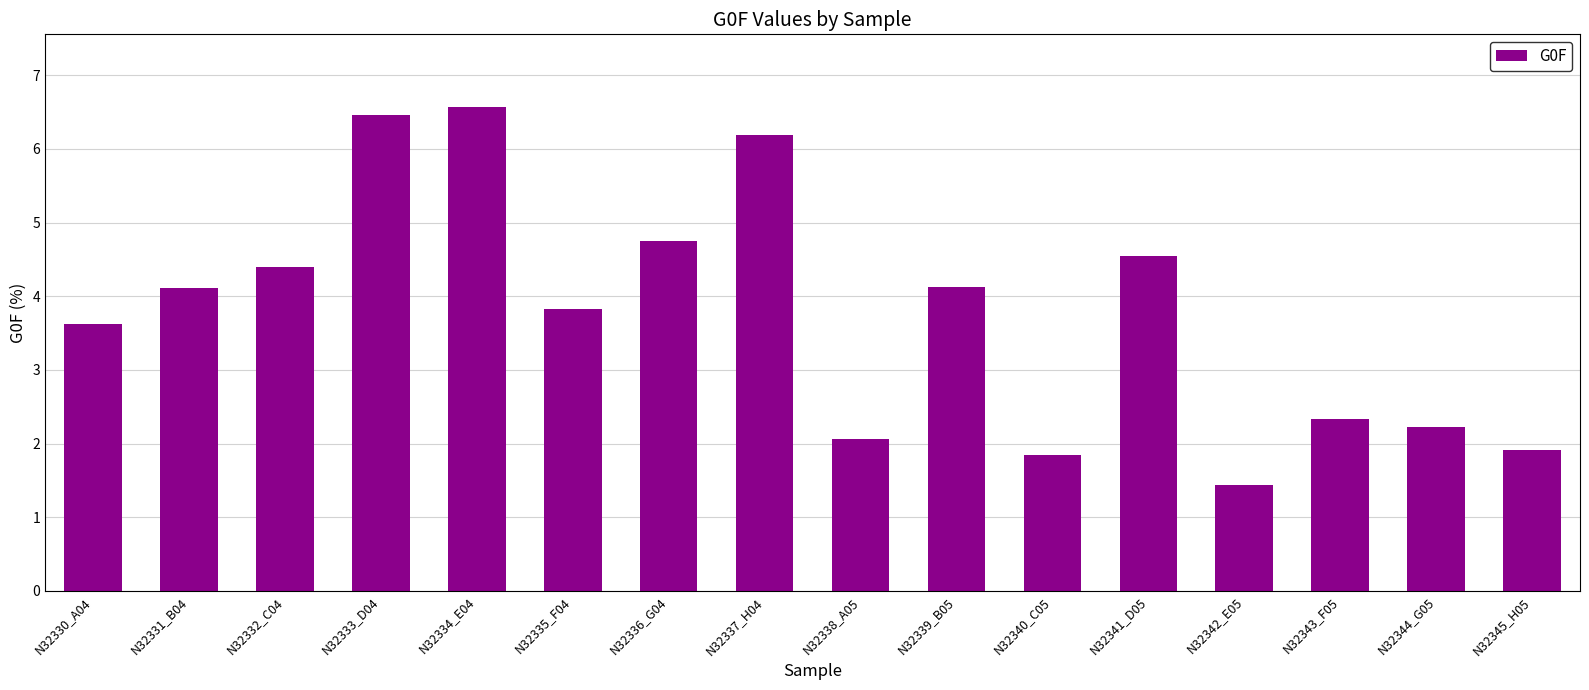

Count the number of categories in the chart.

16